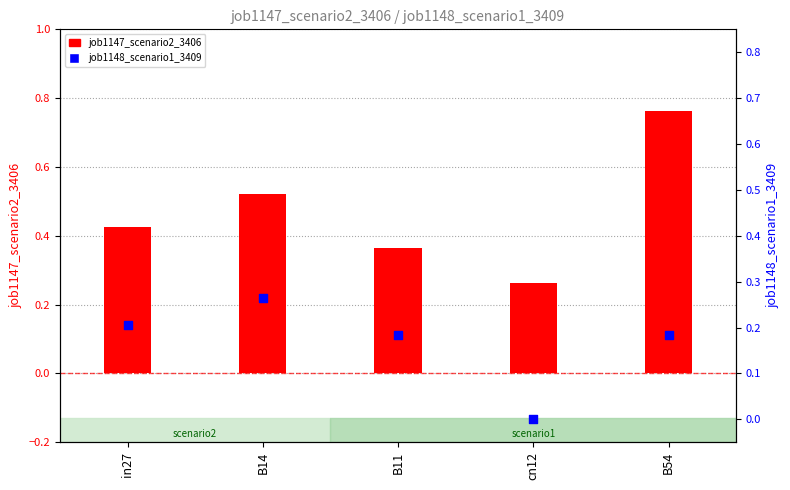

At which category is the sum across all series the highest?

B54